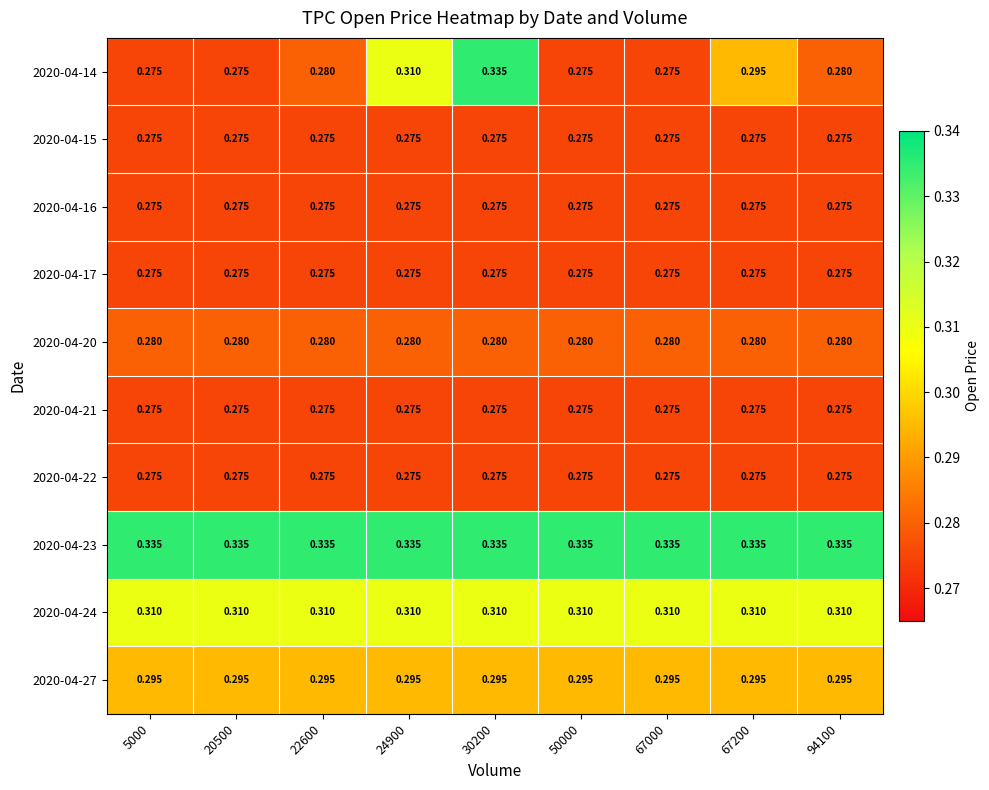

Is the value of 2020-04-23 at 30200 greater than the value of 2020-04-15 at 67000?

Yes